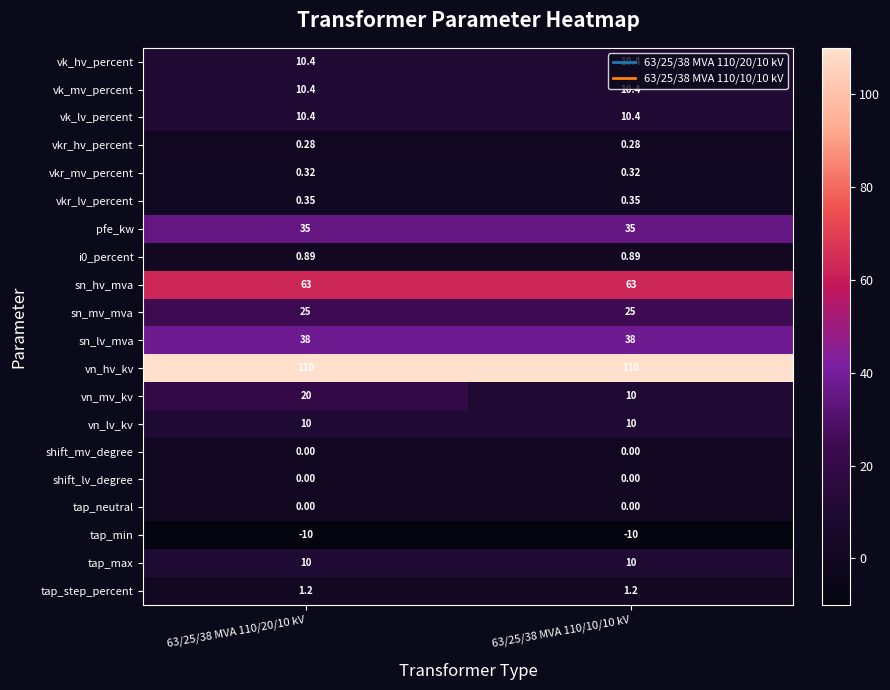

Which series changed the most between 63/25/38 MVA 110/20/10 kV and 63/25/38 MVA 110/10/10 kV?

vn_mv_kv